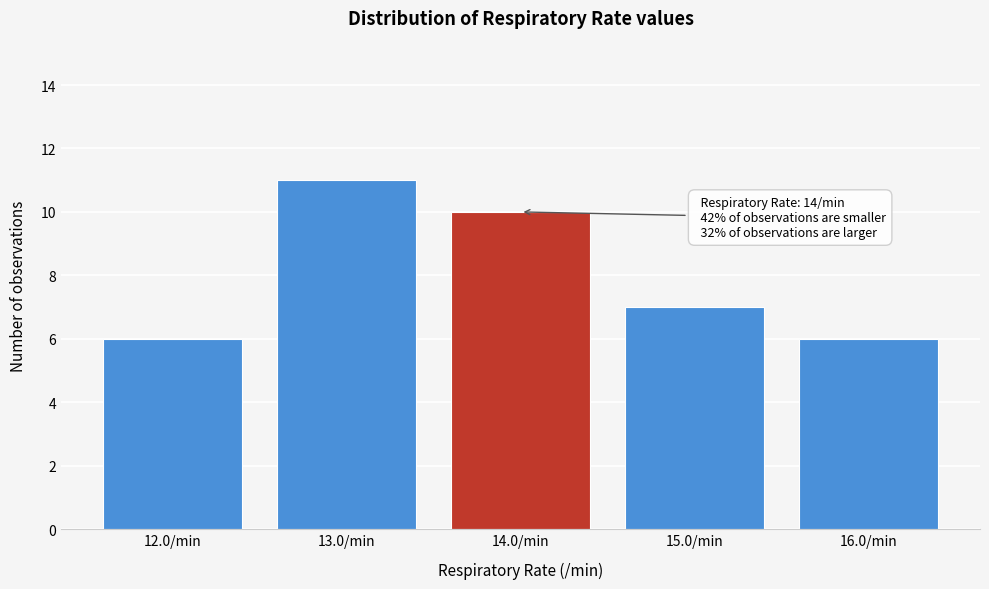

Reading right to left, what are all the values shown in this chart?

16.0/min=6	15.0/min=7	14.0/min=10	13.0/min=11	12.0/min=6